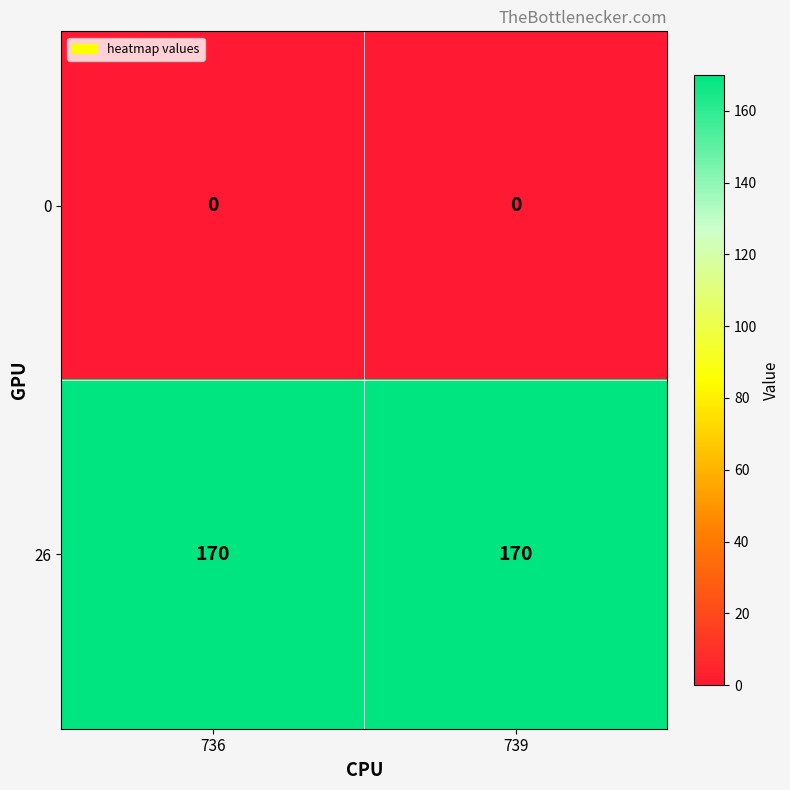

What is the total value across all series at 739?

170